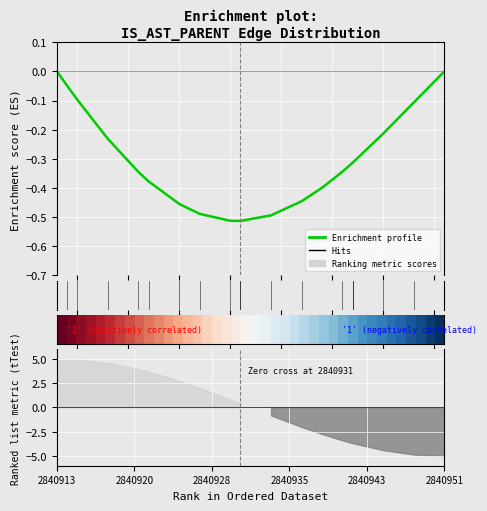

At how many categories does at least one series exceed 0?

20